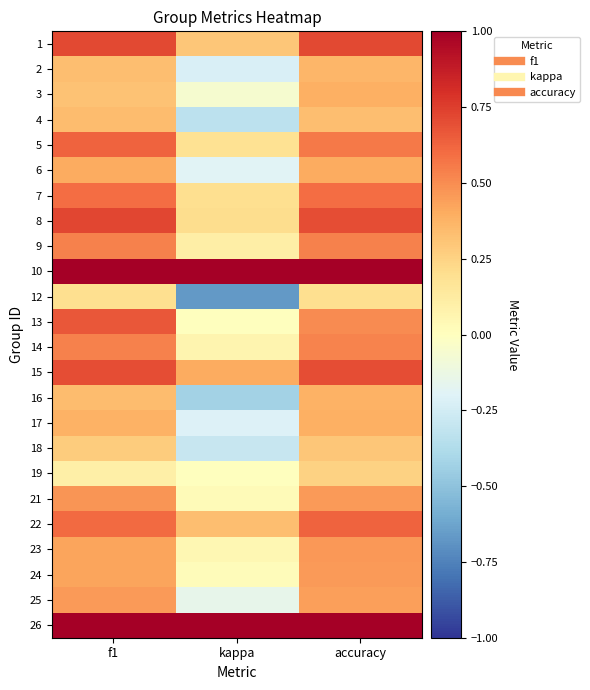

Reading left to right, list all the values displayed in this chart.

1: f1=0.7	kappa=0.3	accuracy=0.7
2: f1=0.3	kappa=-0.2	accuracy=0.4
3: f1=0.3	kappa=-0.1	accuracy=0.4
4: f1=0.3	kappa=-0.3	accuracy=0.3
5: f1=0.6	kappa=0.2	accuracy=0.6
6: f1=0.4	kappa=-0.2	accuracy=0.4
7: f1=0.6	kappa=0.2	accuracy=0.6
8: f1=0.7	kappa=0.2	accuracy=0.7
9: f1=0.5	kappa=0.1	accuracy=0.5
10: f1=1.0	kappa=1.0	accuracy=1.0
12: f1=0.2	kappa=-0.7	accuracy=0.2
13: f1=0.7	kappa=0.0	accuracy=0.5
14: f1=0.5	kappa=0.1	accuracy=0.5
15: f1=0.7	kappa=0.4	accuracy=0.7
16: f1=0.3	kappa=-0.4	accuracy=0.4
17: f1=0.4	kappa=-0.2	accuracy=0.4
18: f1=0.3	kappa=-0.3	accuracy=0.3
19: f1=0.1	kappa=0.0	accuracy=0.2
21: f1=0.5	kappa=0.0	accuracy=0.5
22: f1=0.6	kappa=0.3	accuracy=0.6
23: f1=0.4	kappa=0.0	accuracy=0.5
24: f1=0.4	kappa=0.0	accuracy=0.5
25: f1=0.5	kappa=-0.2	accuracy=0.4
26: f1=1.0	kappa=1.0	accuracy=1.0